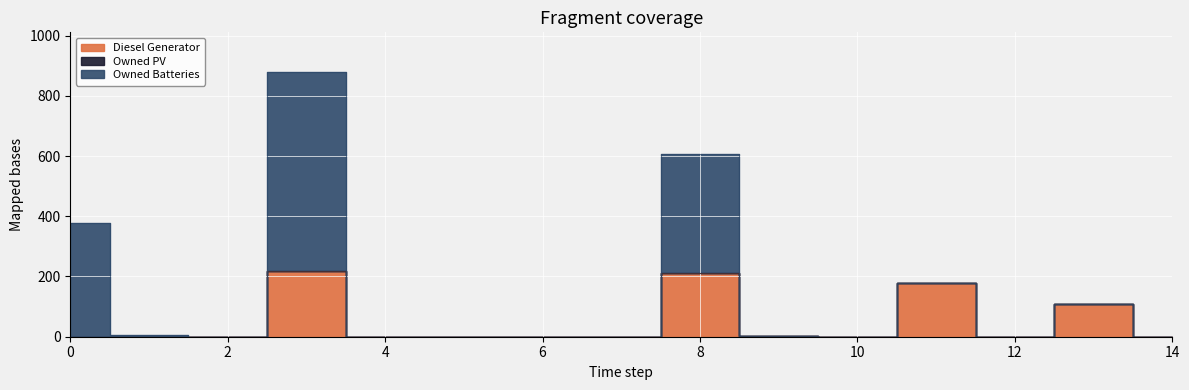

What is the spread (max minus min) of values at 8?

393